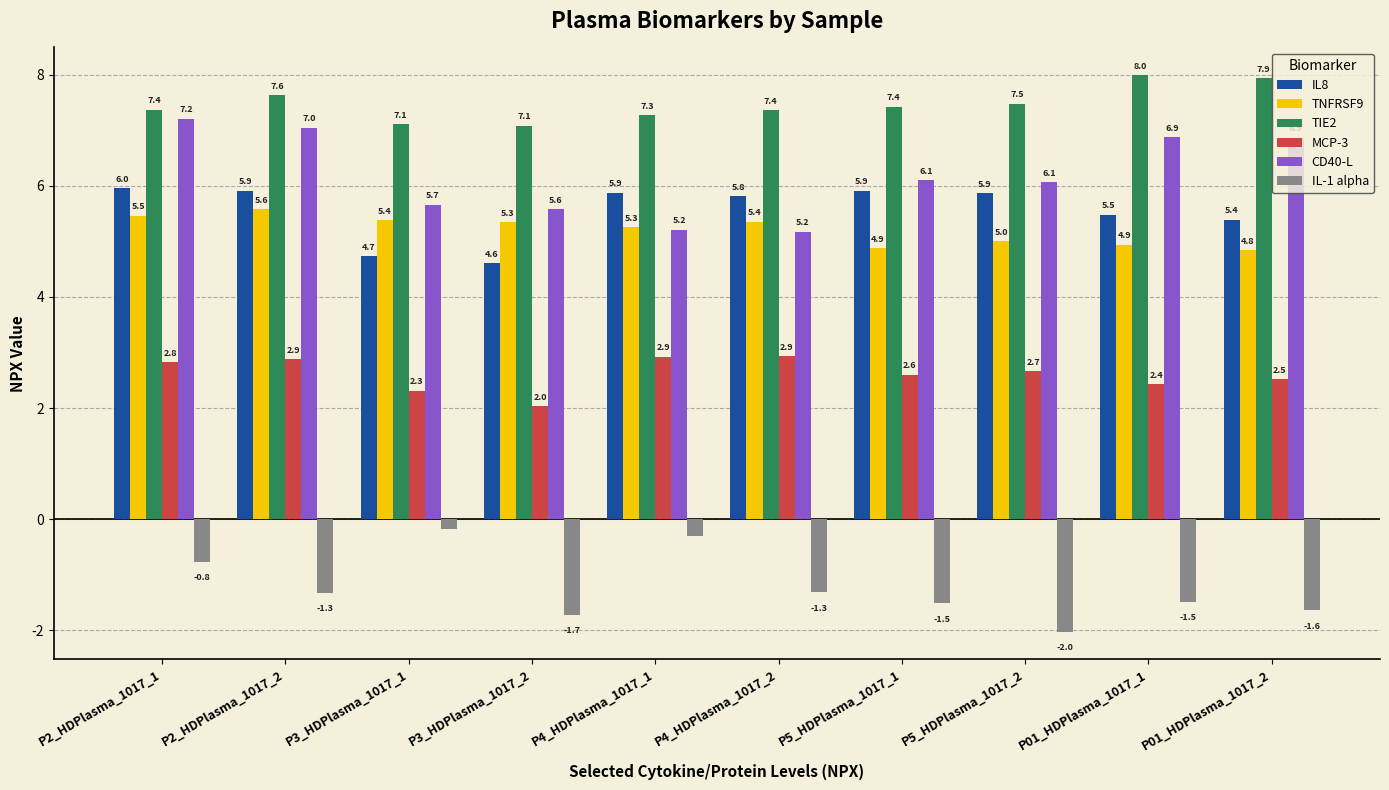

Is it true that MCP-3 equals 2.4 at P01_HDPlasma_1017_1?

True